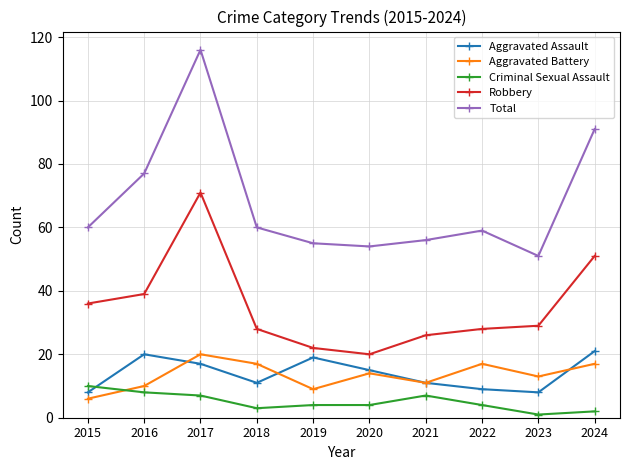

What value does the Aggravated Battery series have at 2016, to the nearest 10?

10